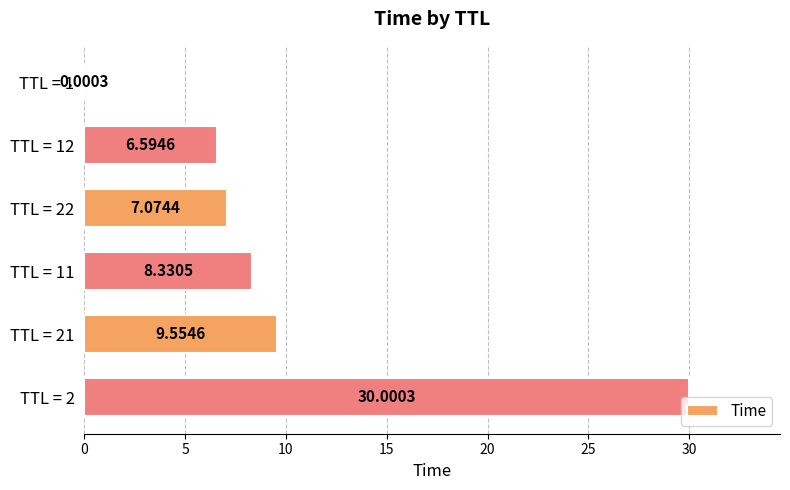

Which label corresponds to the largest value in the chart?

TTL = 2